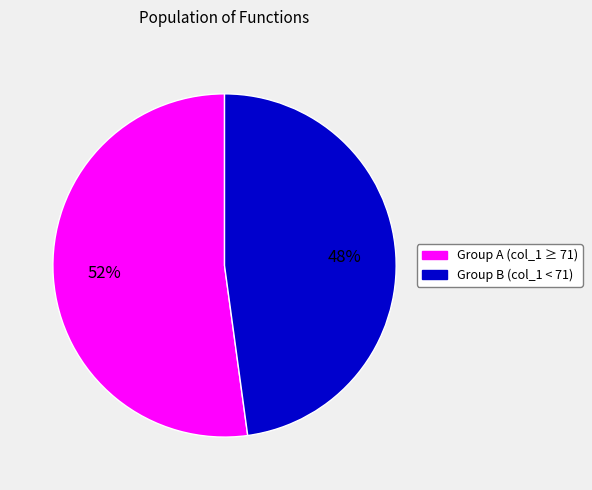

What percentage is the Group A (col_1 ≥ 71) slice, to the nearest percent?

52%